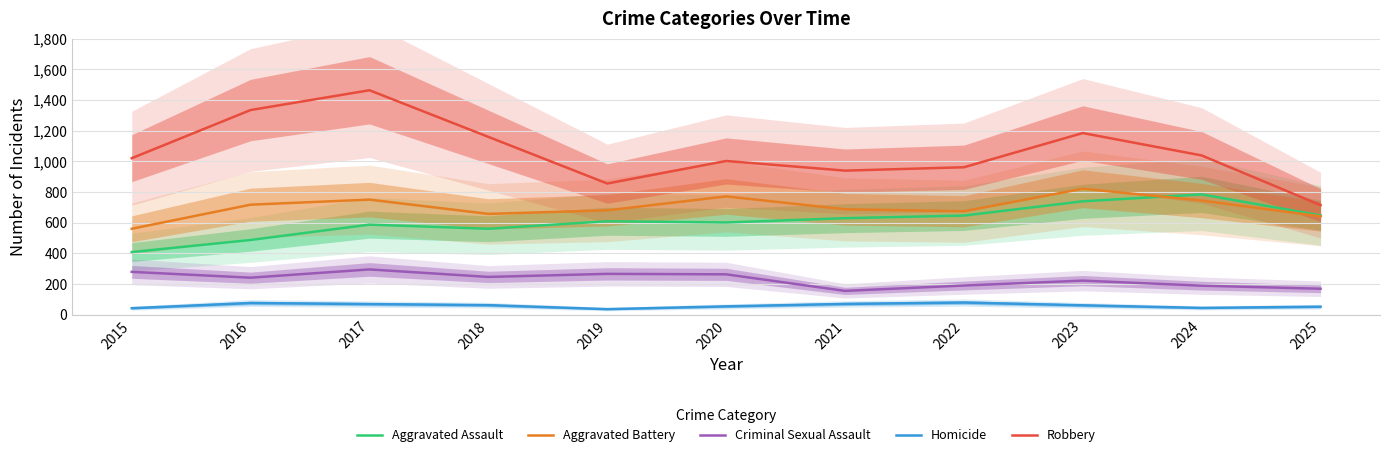

What is the value of the Criminal Sexual Assault point at the 5th from the left?

266